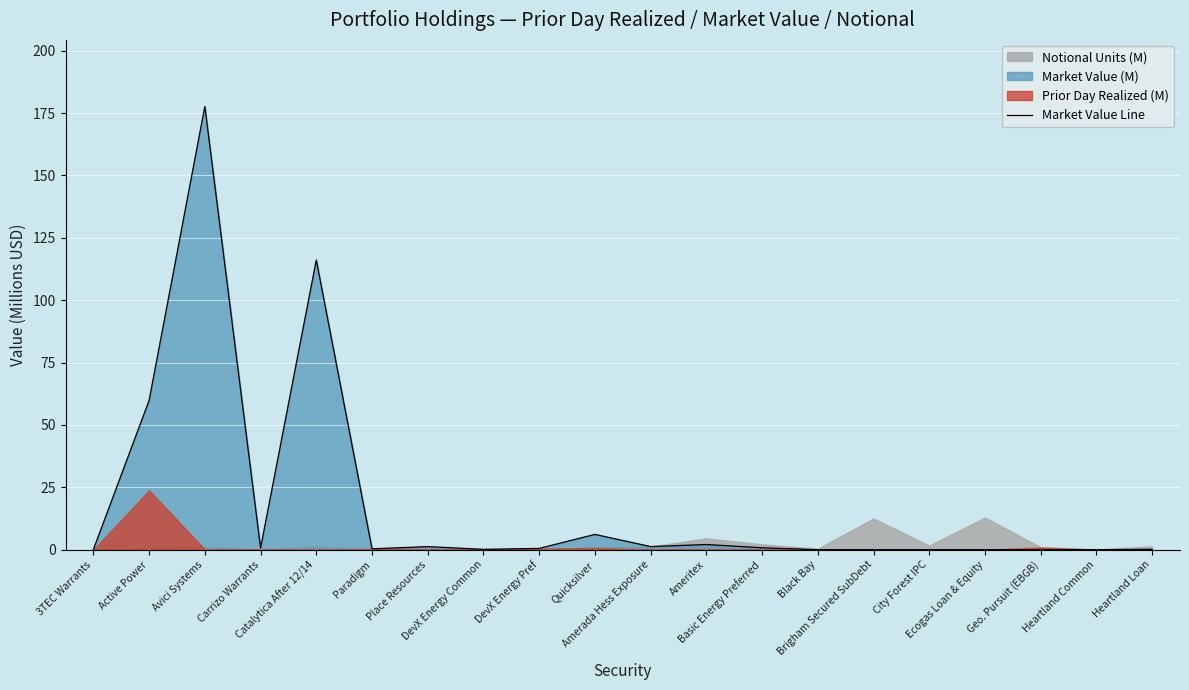

Read the value at Place Resources.

1.2